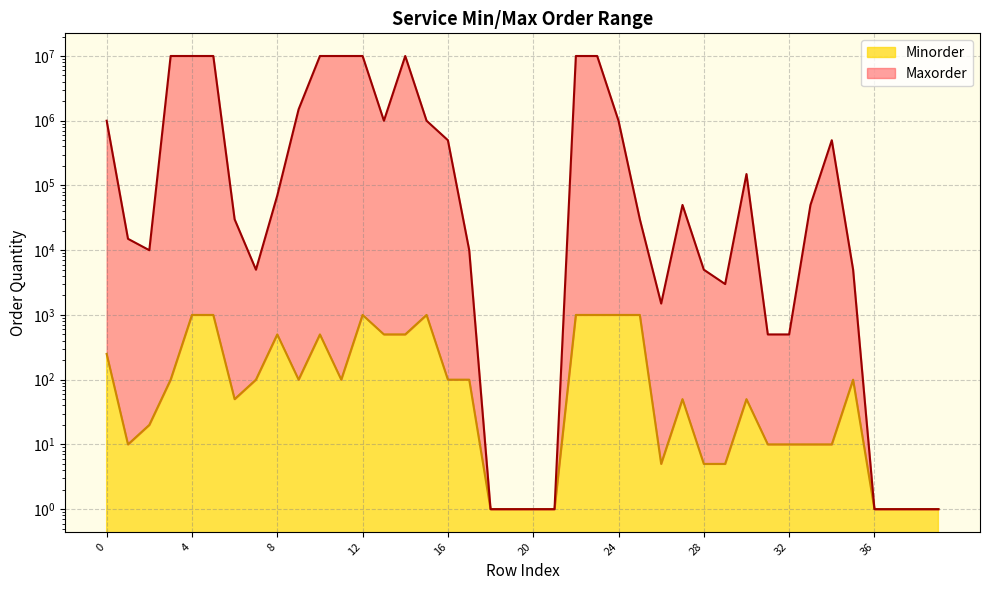

At which label does Minorder reach its peak?

4